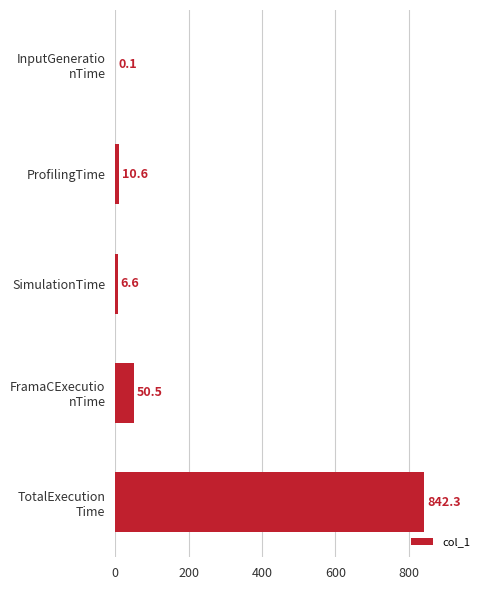

What is the approximate value at ProfilingTime?

10.6